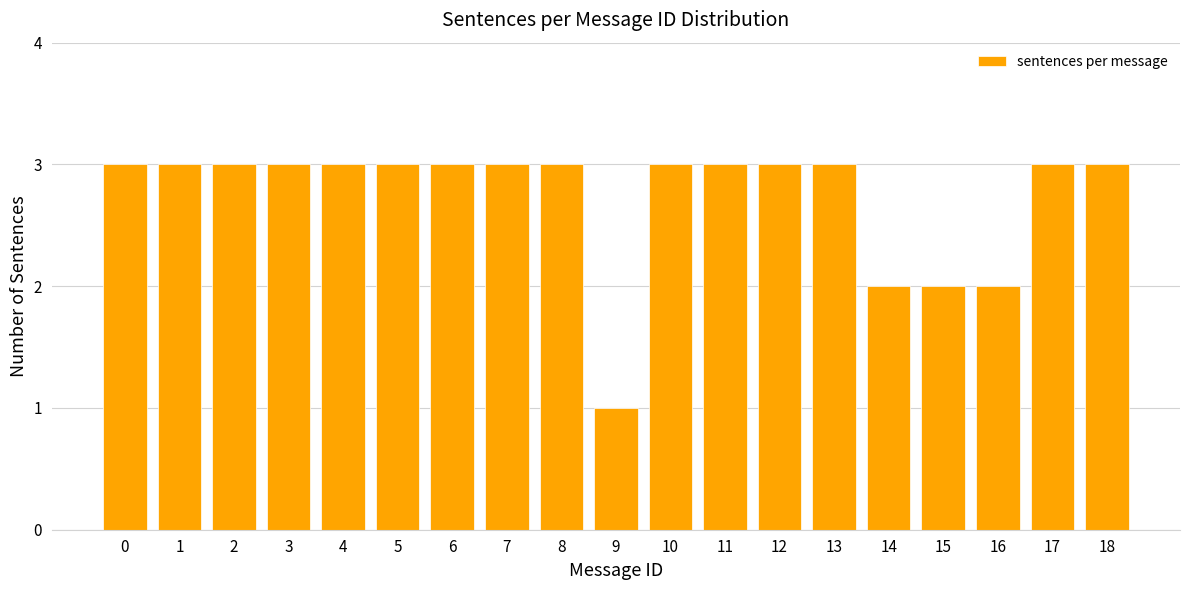

Reading left to right, what are all the values shown in this chart?

3	3	3	3	3	3	3	3	3	1	3	3	3	3	2	2	2	3	3